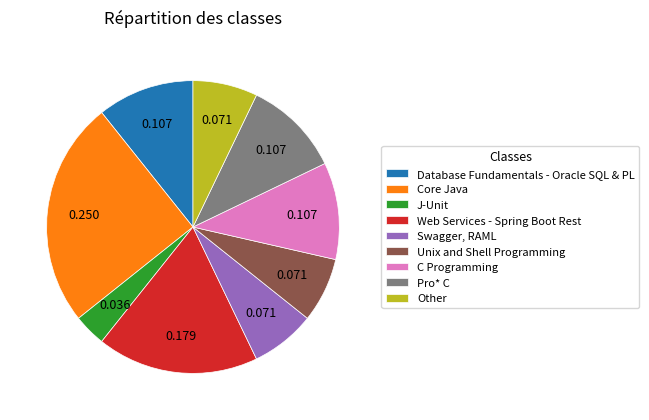

Does Unix and Shell Programming represent more than half of the total?

No